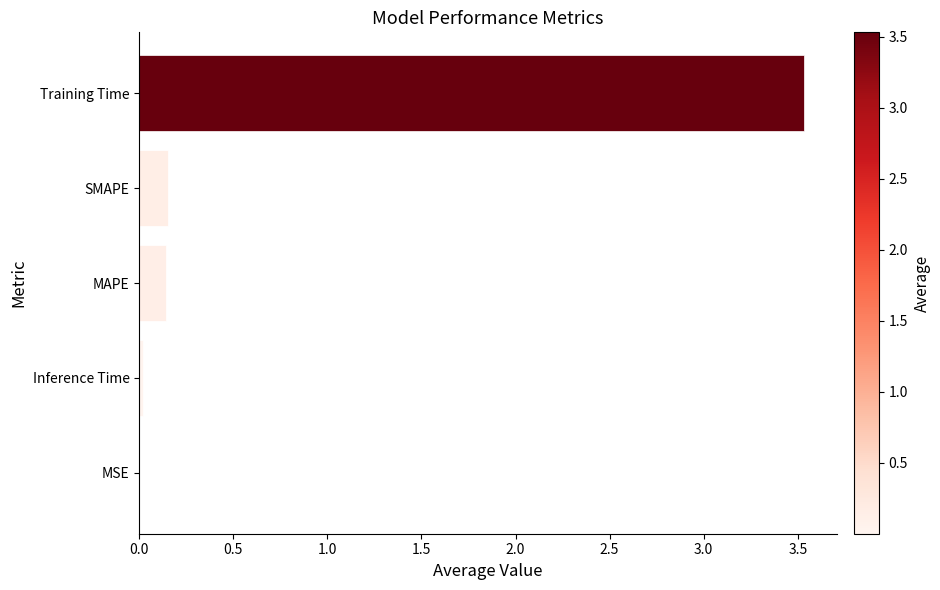

What is the greatest value displayed?

3.5